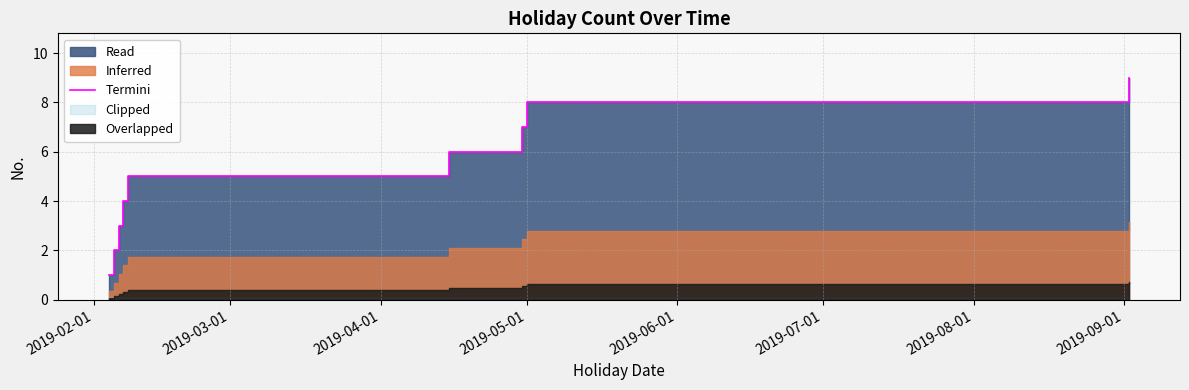

What is the label of the 2nd point from the left?

2019-03-01